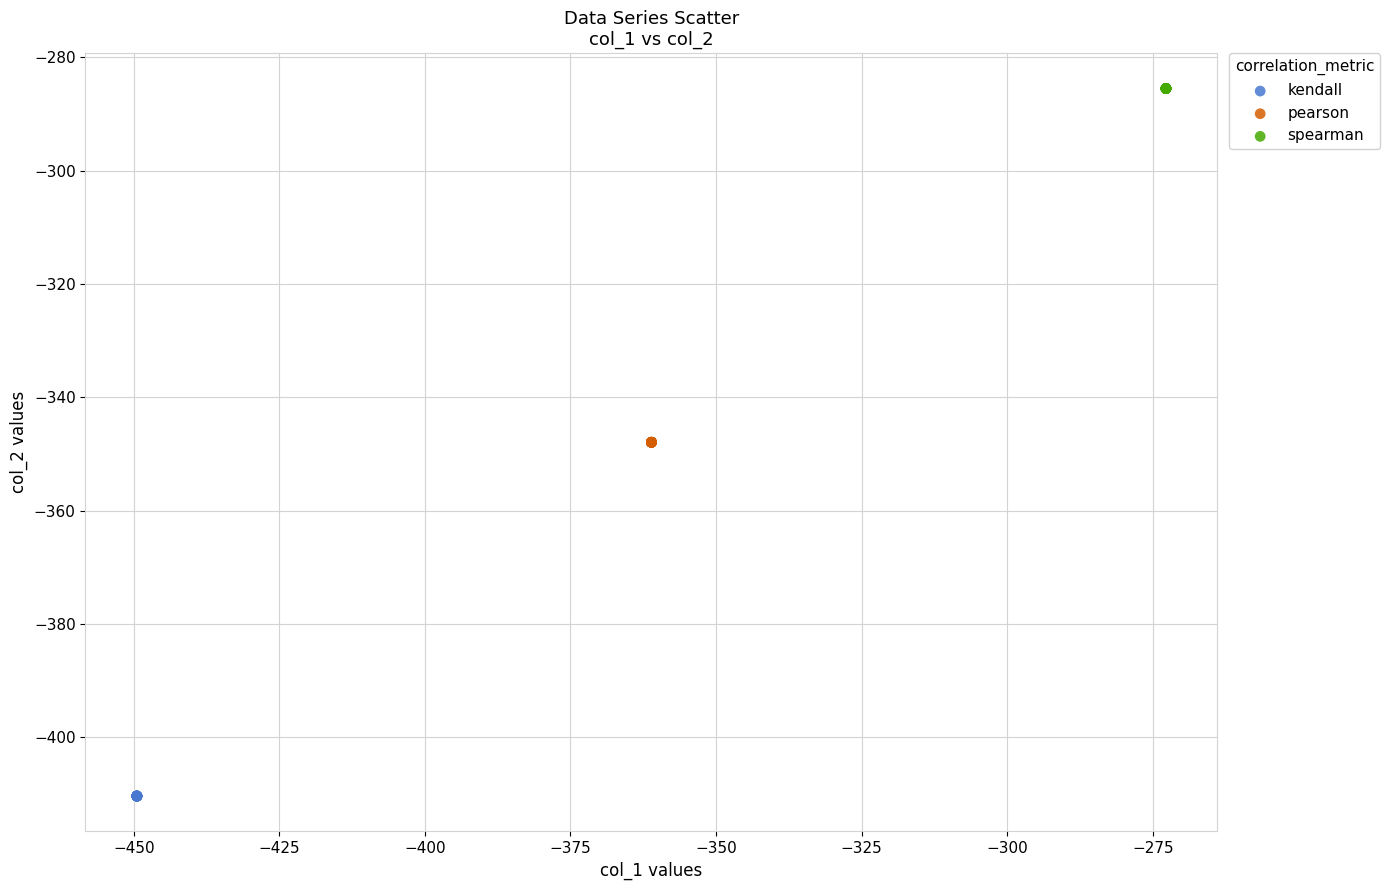

Which series reaches the maximum Y coordinate?

spearman